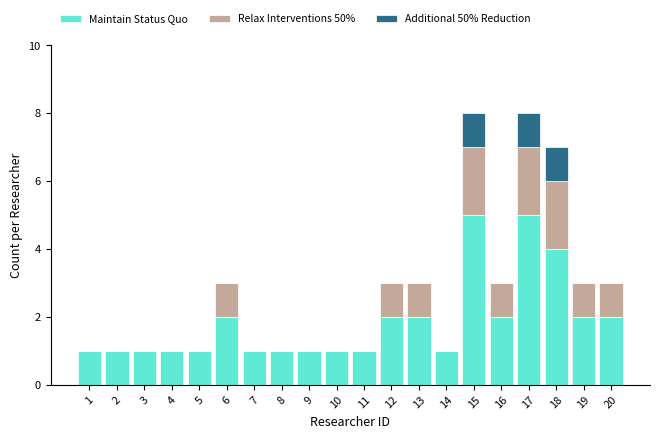

What value does the Maintain Status Quo series have at 17?

5